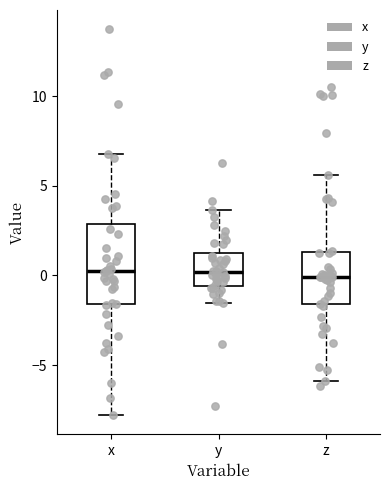

Where is the lower edge of the box for z on the y-axis? The values are not printed on the chart, so give them approximately, as read against the axis.

-1.5